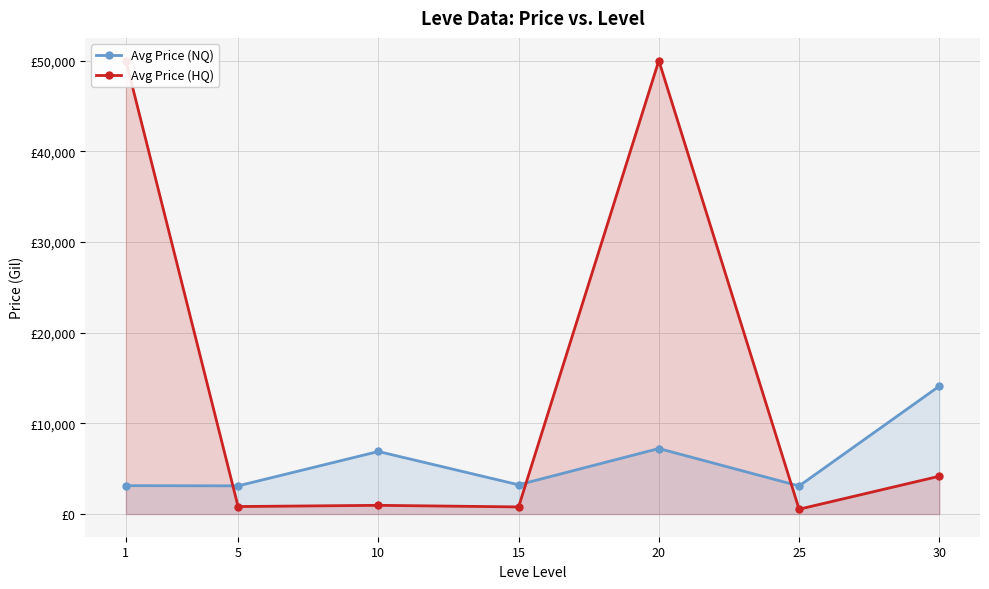

At which label is Avg Price (HQ) closest to 25267?

30